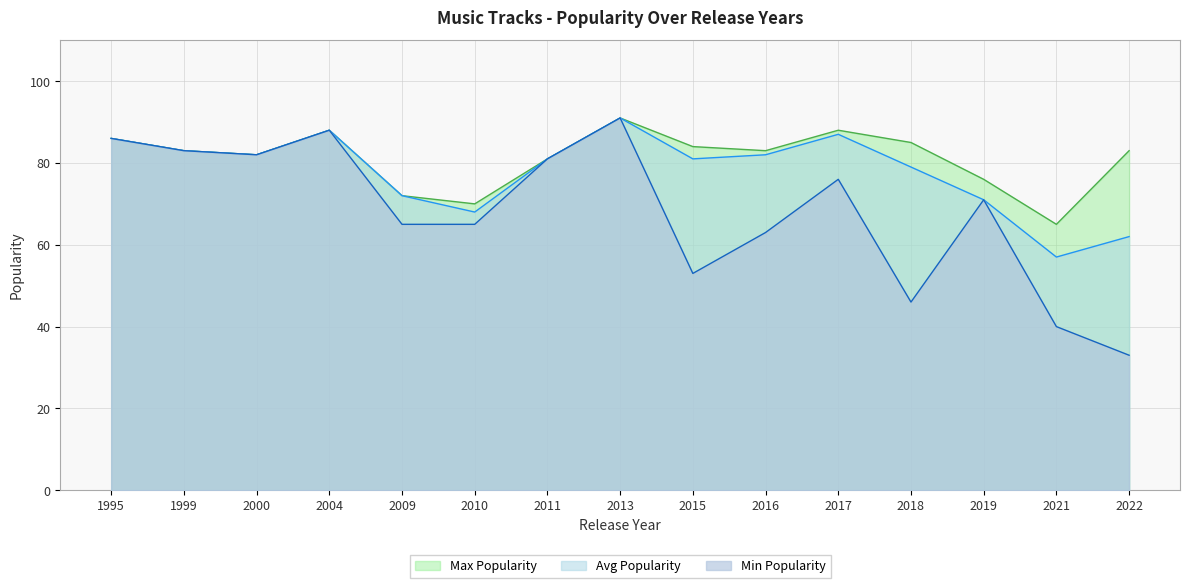

Approximately how many times larger is the value at 2016 compared to 2000?

1.0